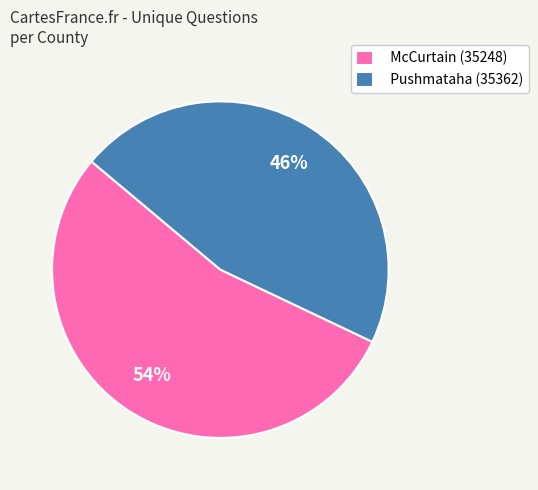

Which has a higher value, Pushmataha (35362) or McCurtain (35248)?

McCurtain (35248)